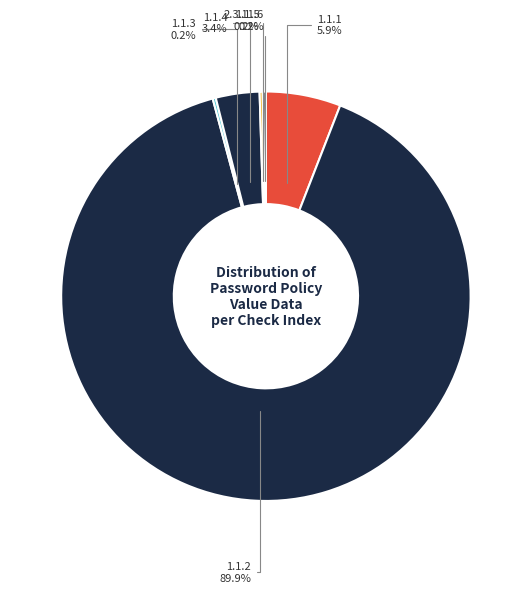

Is there a majority slice in this chart?

Yes